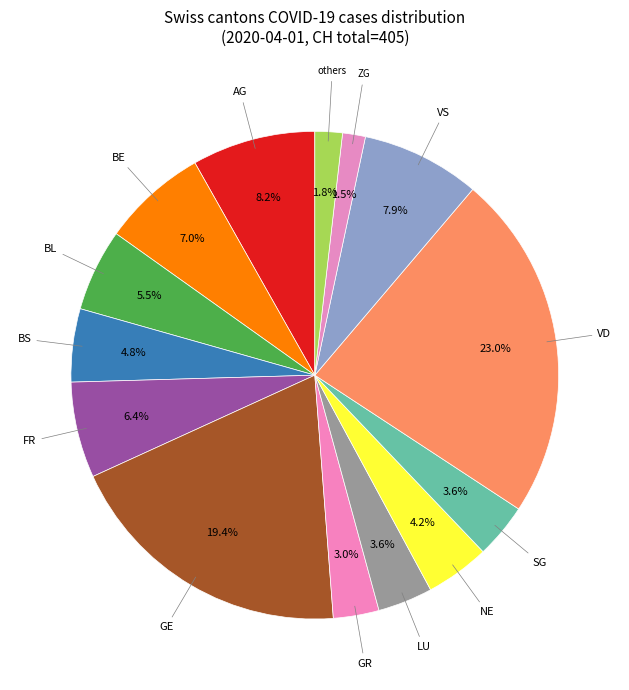

Combined, what portion of the pie is BL and ZG?

7.0%